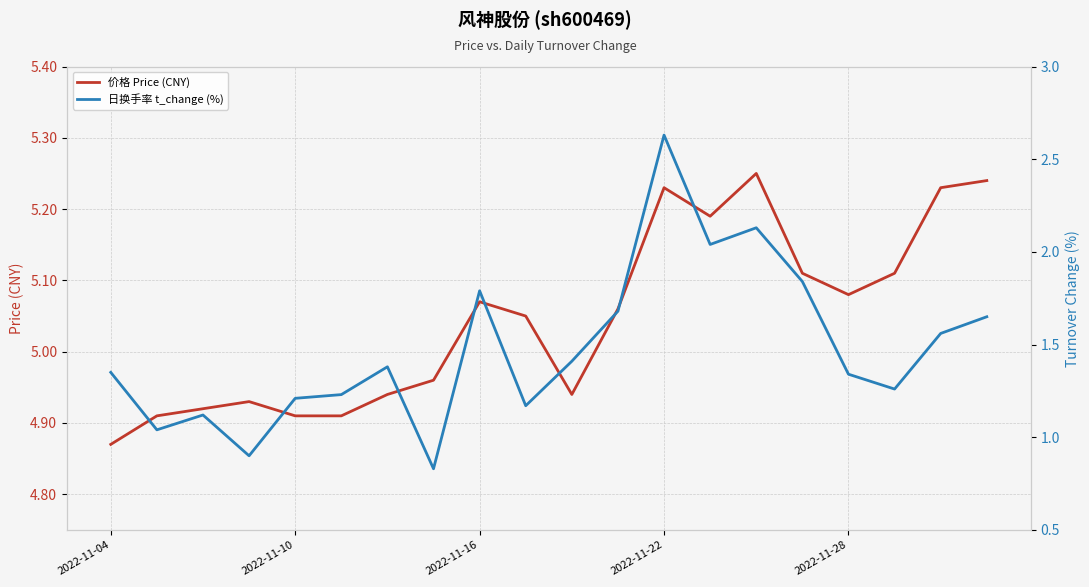

The 日换手率 t_change (%) series shows 2.1 at 9. True or false?

False